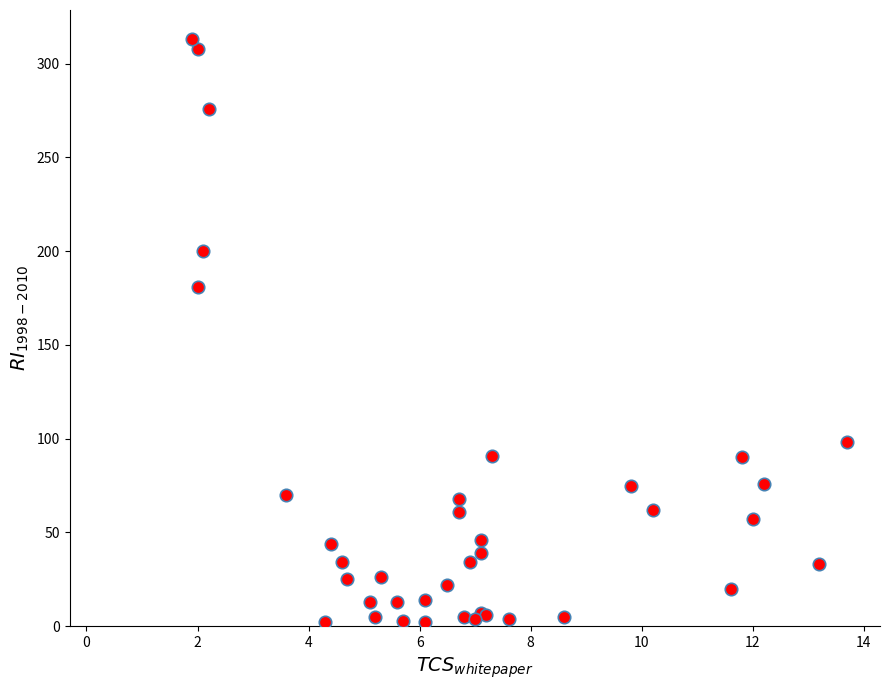

What Y value in the scatter plot is closest to 157?

181